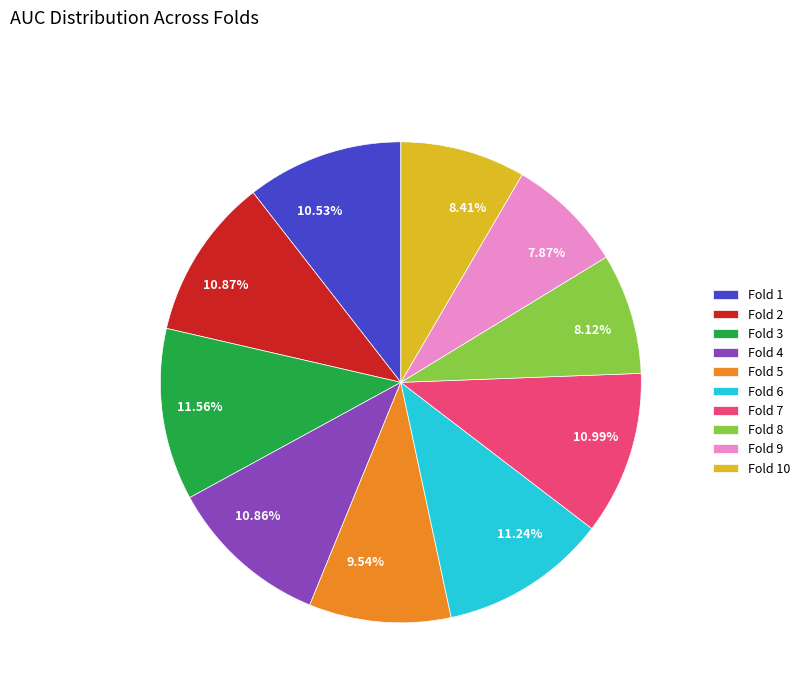

To the nearest percent, what is the average slice percentage?

10%